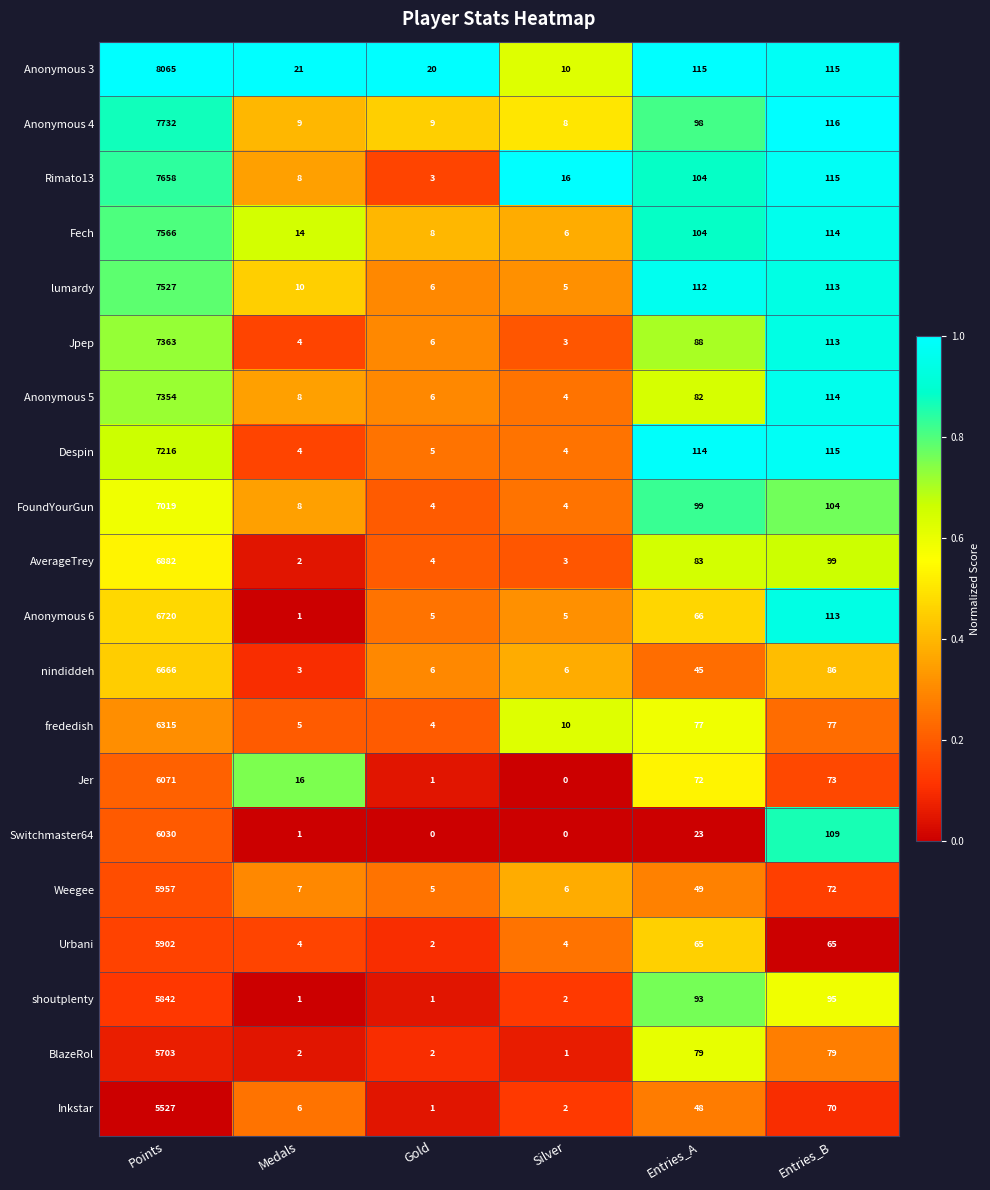

What is the difference between the maximum and minimum values in the shoutplenty series?

5841